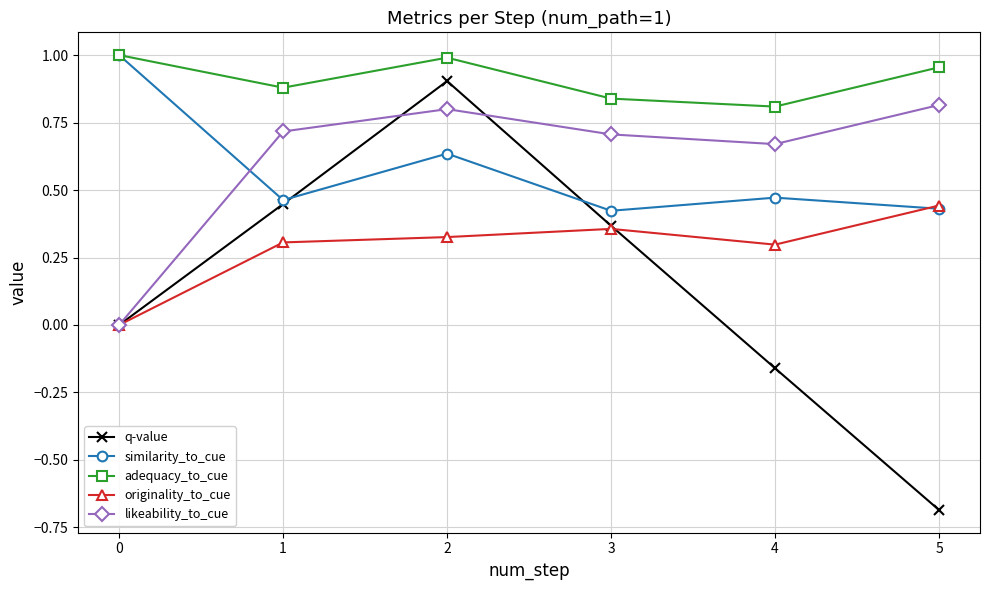

At 4, list the series in order from largest to smallest.

adequacy_to_cue, likeability_to_cue, similarity_to_cue, originality_to_cue, q-value